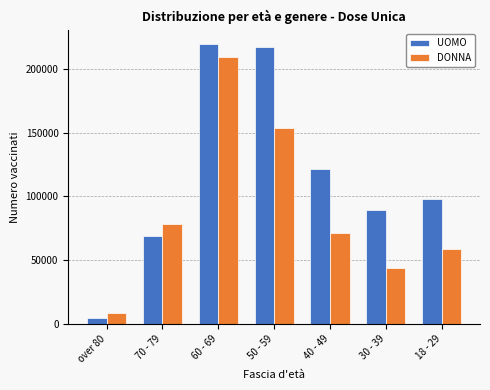

Reading left to right, what are all the values shown in this chart?

UOMO: over 80=4554	70 - 79=68721	60 - 69=219699	50 - 59=216861	40 - 49=121521	30 - 39=89348	18 - 29=97744
DONNA: over 80=8689	70 - 79=78675	60 - 69=209082	50 - 59=153958	40 - 49=71273	30 - 39=43736	18 - 29=58511